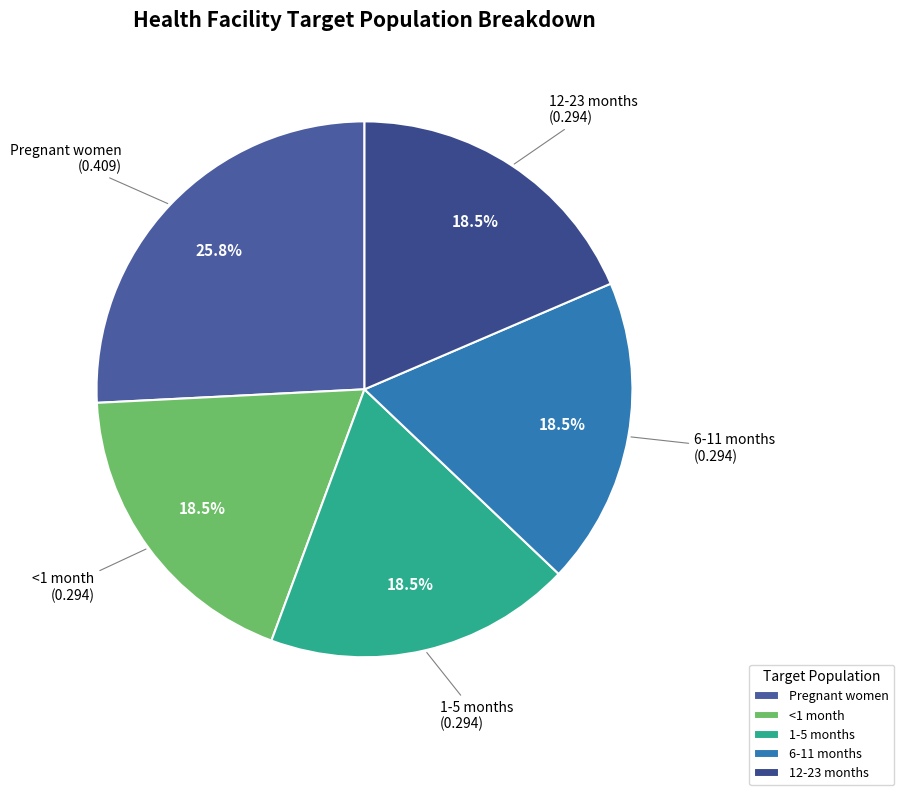

To the nearest percent, what is the average slice percentage?

20%